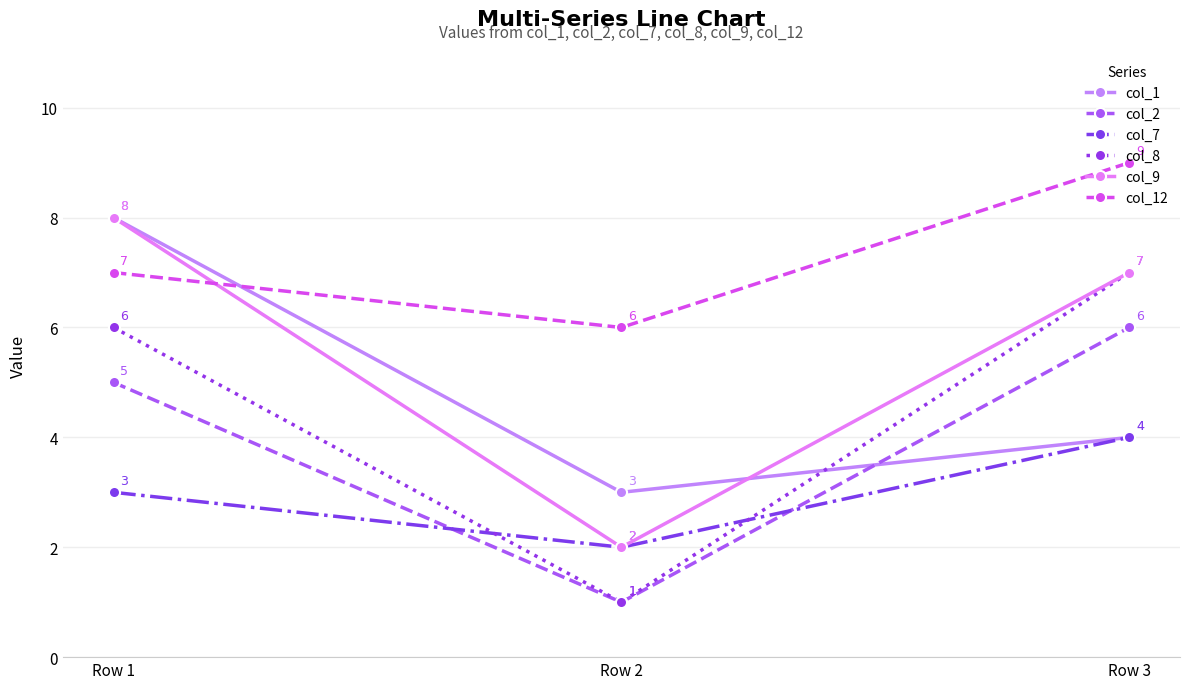

Which series changed the most between Row 1 and Row 3?

col_1